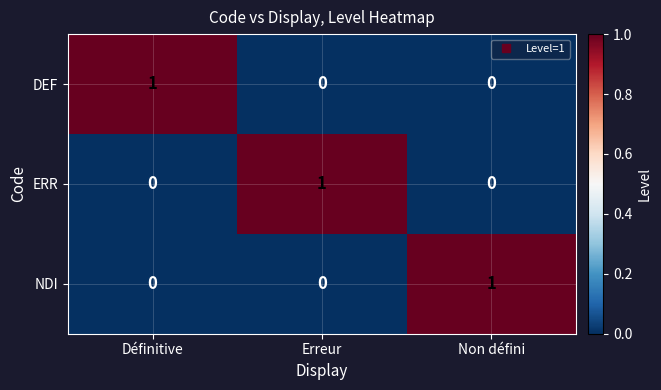

What is the greatest value displayed?

1